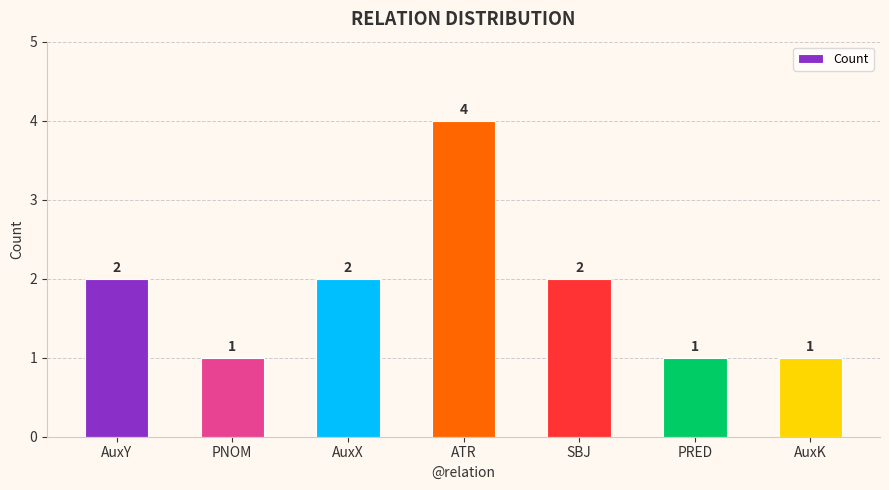

What is the sum of all values?

13